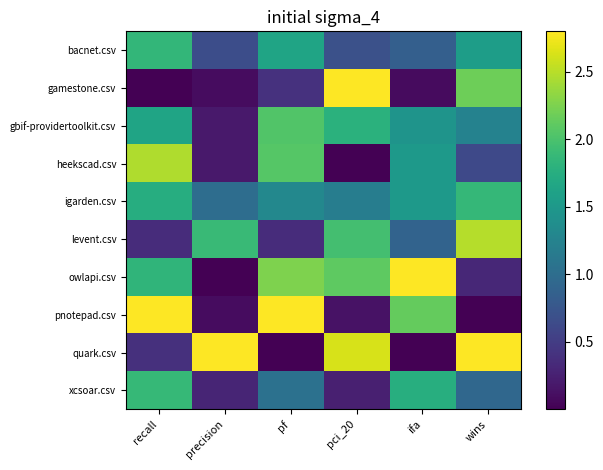

Reading left to right, what are all the values shown in this chart?

bacnet.csv: recall=1.9	precision=0.7	pf=1.6	pci_20=0.7	ifa=0.8	wins=1.6
gamestone.csv: recall=0.0	precision=0.1	pf=0.4	pci_20=2.8	ifa=0.1	wins=2.2
gbif-providertoolkit.csv: recall=1.6	precision=0.2	pf=2.0	pci_20=1.8	ifa=1.5	wins=1.2
heekscad.csv: recall=2.5	precision=0.2	pf=2.1	pci_20=0.0	ifa=1.5	wins=0.6
igarden.csv: recall=1.7	precision=1.0	pf=1.3	pci_20=1.2	ifa=1.5	wins=1.9
levent.csv: recall=0.4	precision=1.9	pf=0.4	pci_20=2.0	ifa=0.9	wins=2.5
owlapi.csv: recall=1.8	precision=0.0	pf=2.3	pci_20=2.1	ifa=2.8	wins=0.3
pnotepad.csv: recall=2.8	precision=0.1	pf=2.8	pci_20=0.1	ifa=2.1	wins=0.0
quark.csv: recall=0.4	precision=2.8	pf=0.0	pci_20=2.6	ifa=0.0	wins=2.8
xcsoar.csv: recall=1.9	precision=0.3	pf=1.0	pci_20=0.2	ifa=1.8	wins=0.9